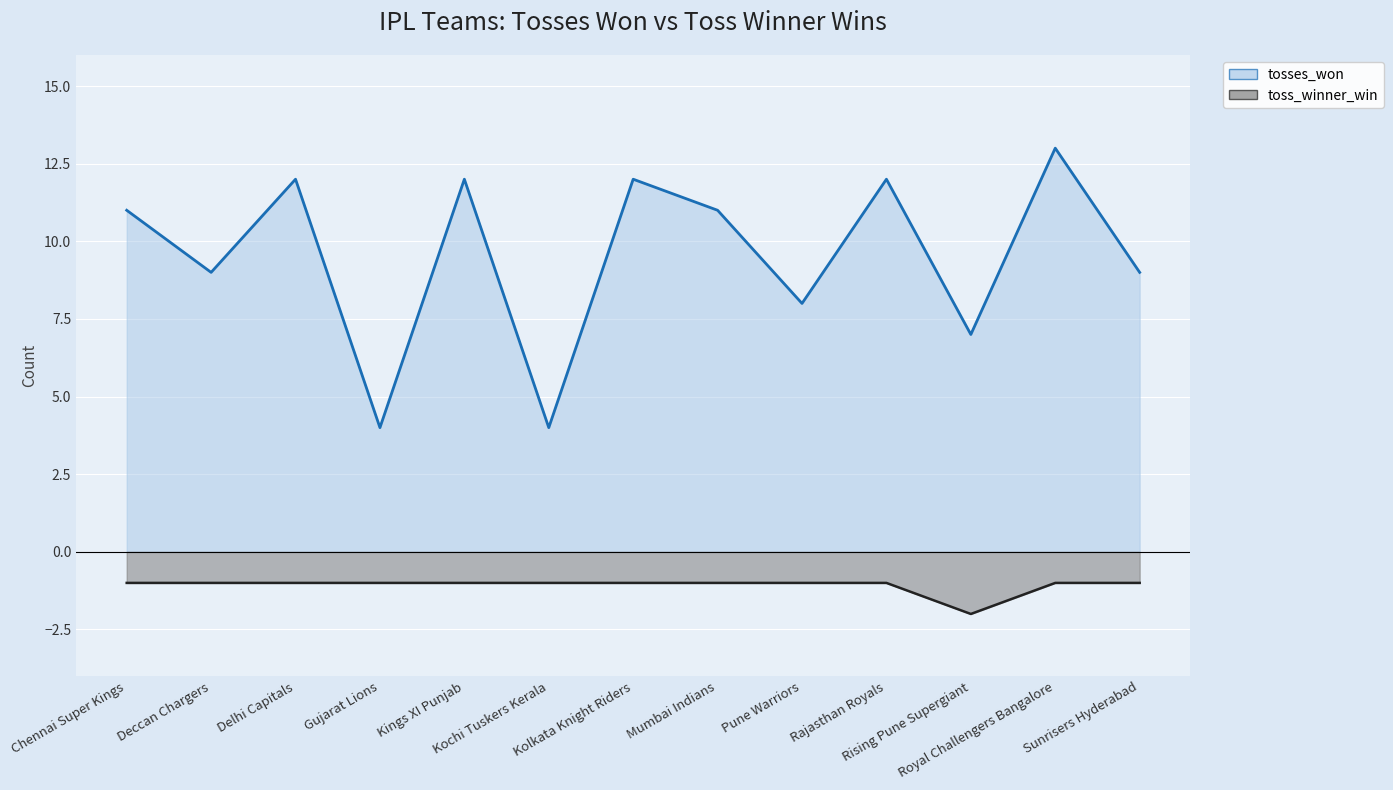

How many lines are shown in the chart?

2